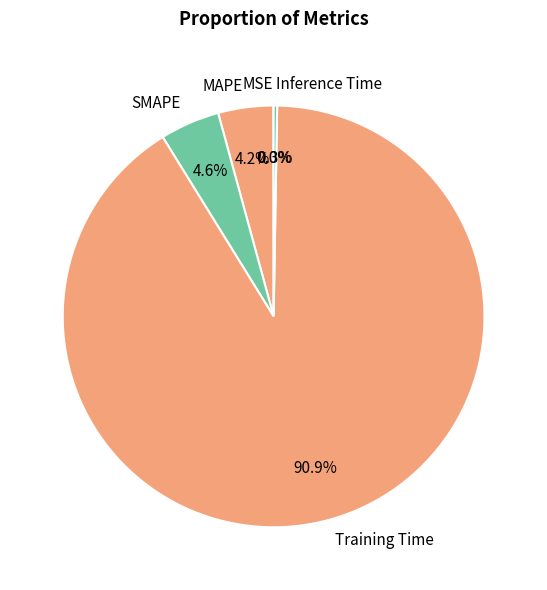

What is the largest slice in the pie chart?

Training Time